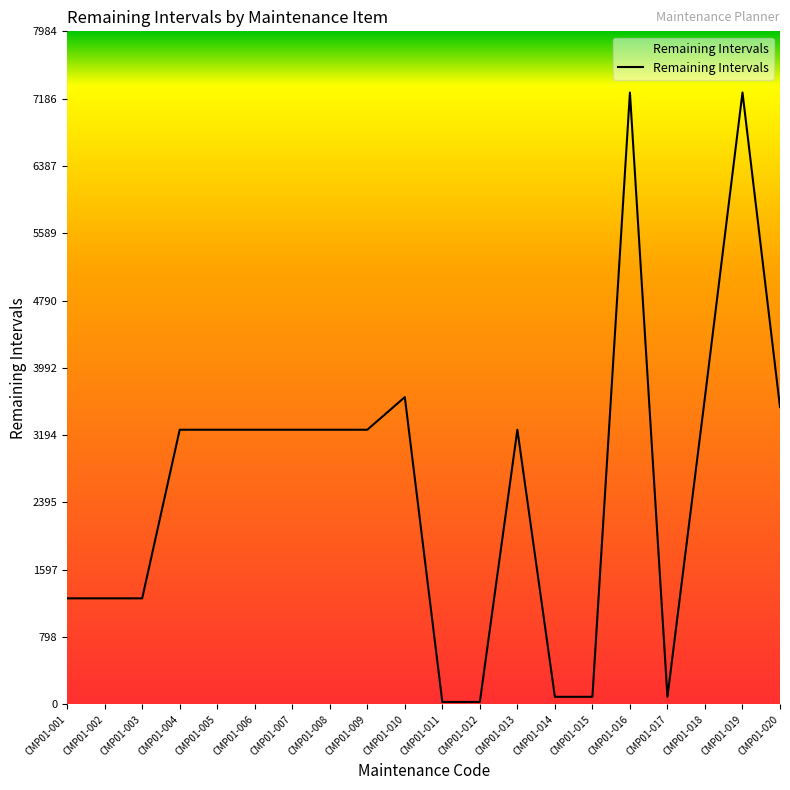

How many lines are shown in the chart?

1